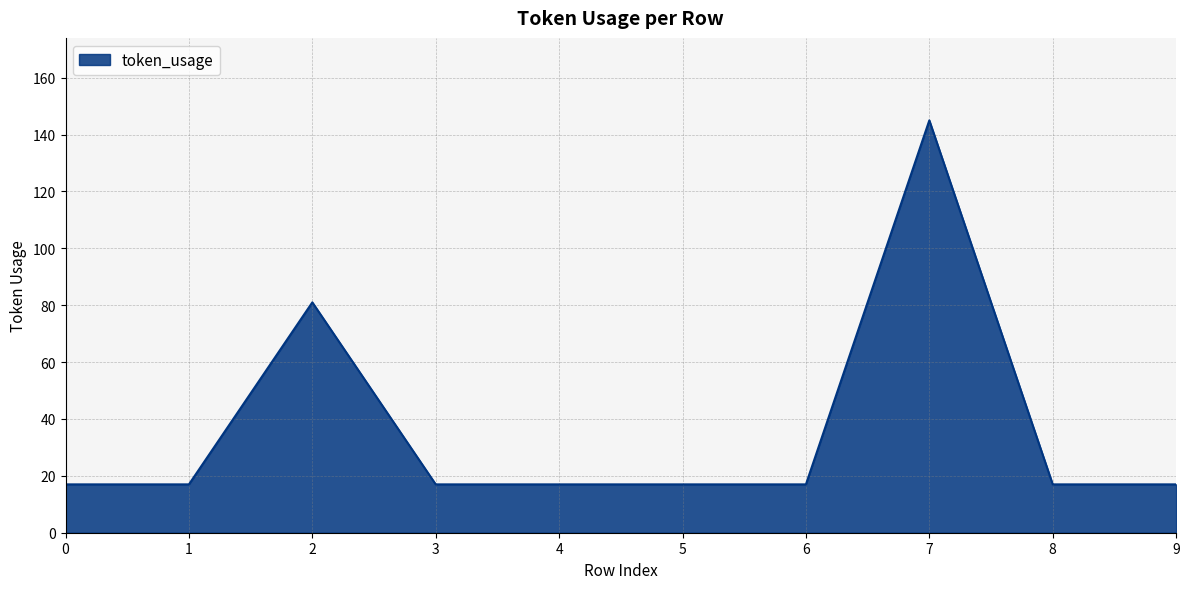

What is the change in value from 2 to 5?

-64